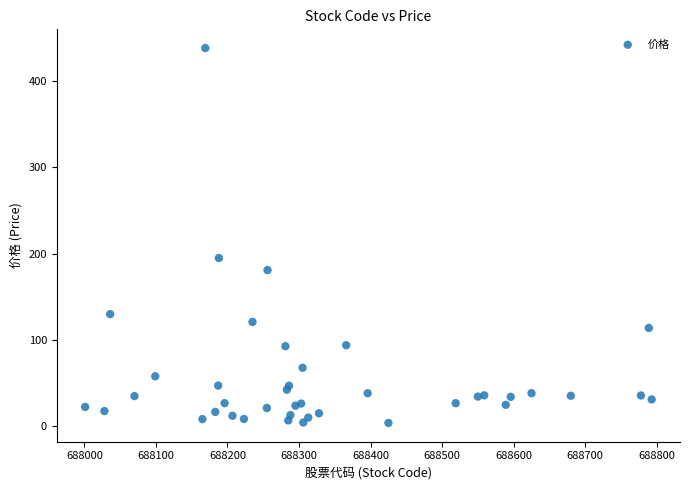

What Y value in the scatter plot is closest to 221?

195.0